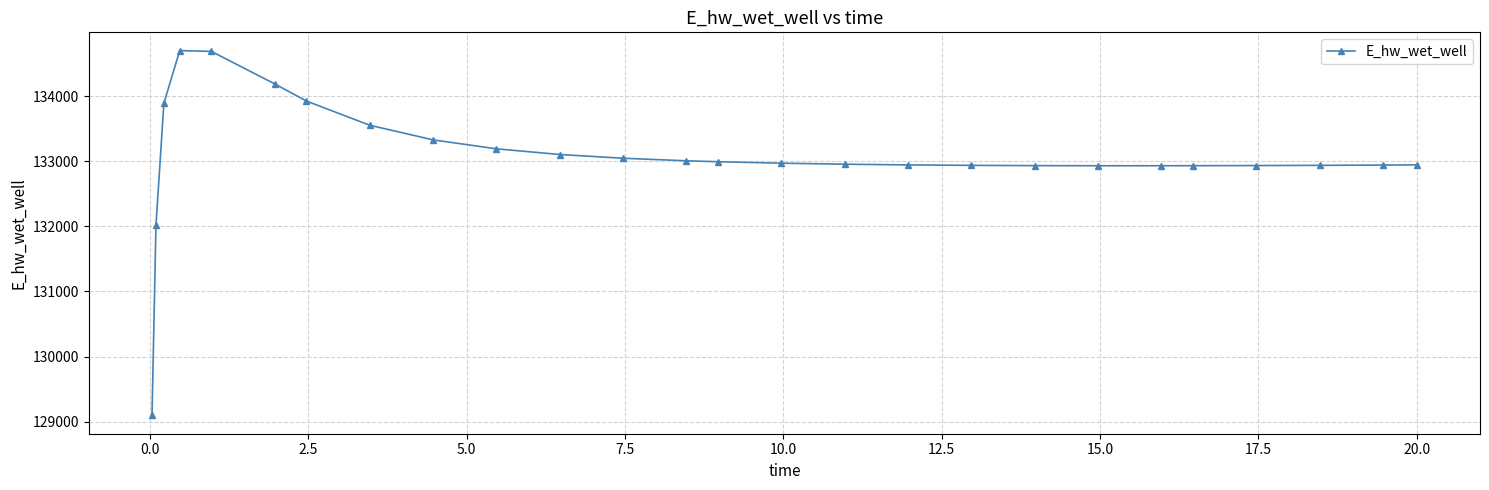

What is the sum of all values?

3460001.5